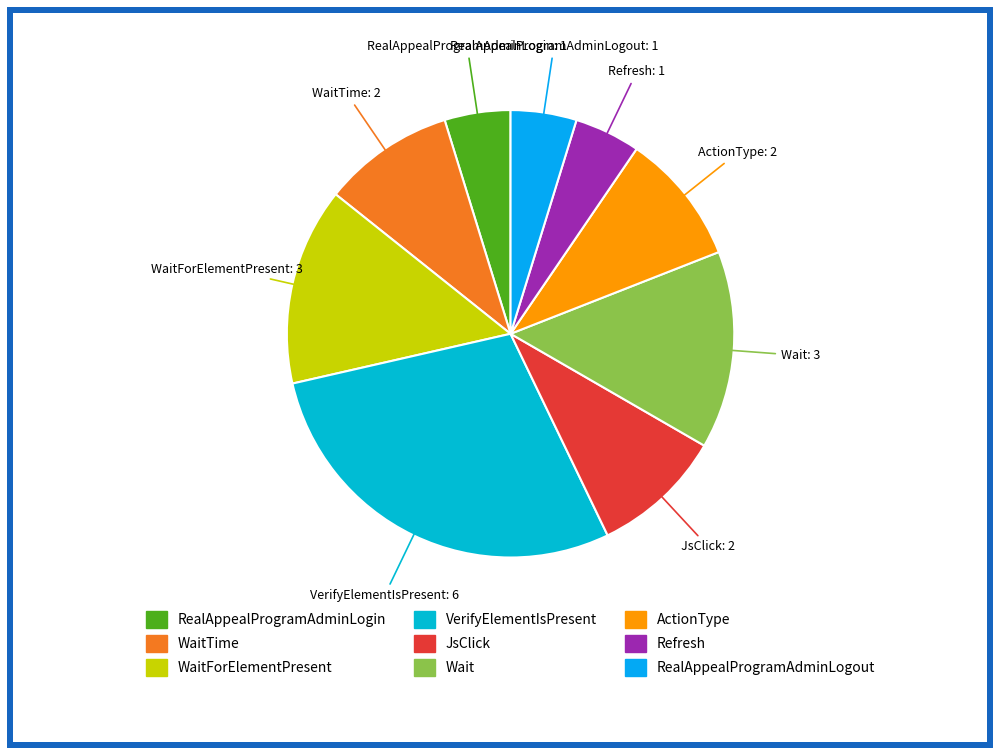

How many segments does this pie chart have?

9